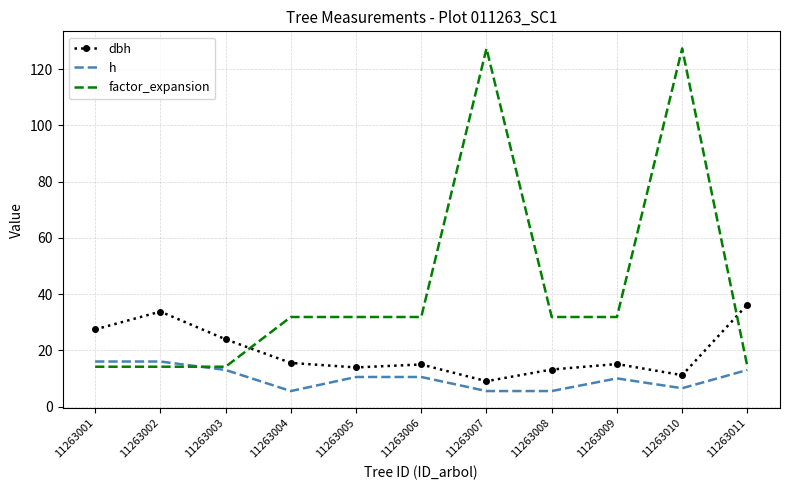

What is the lowest value of the factor_expansion series?

14.2